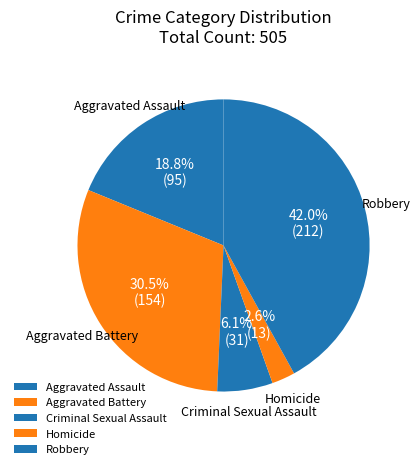

Count the number of slices in the pie.

5